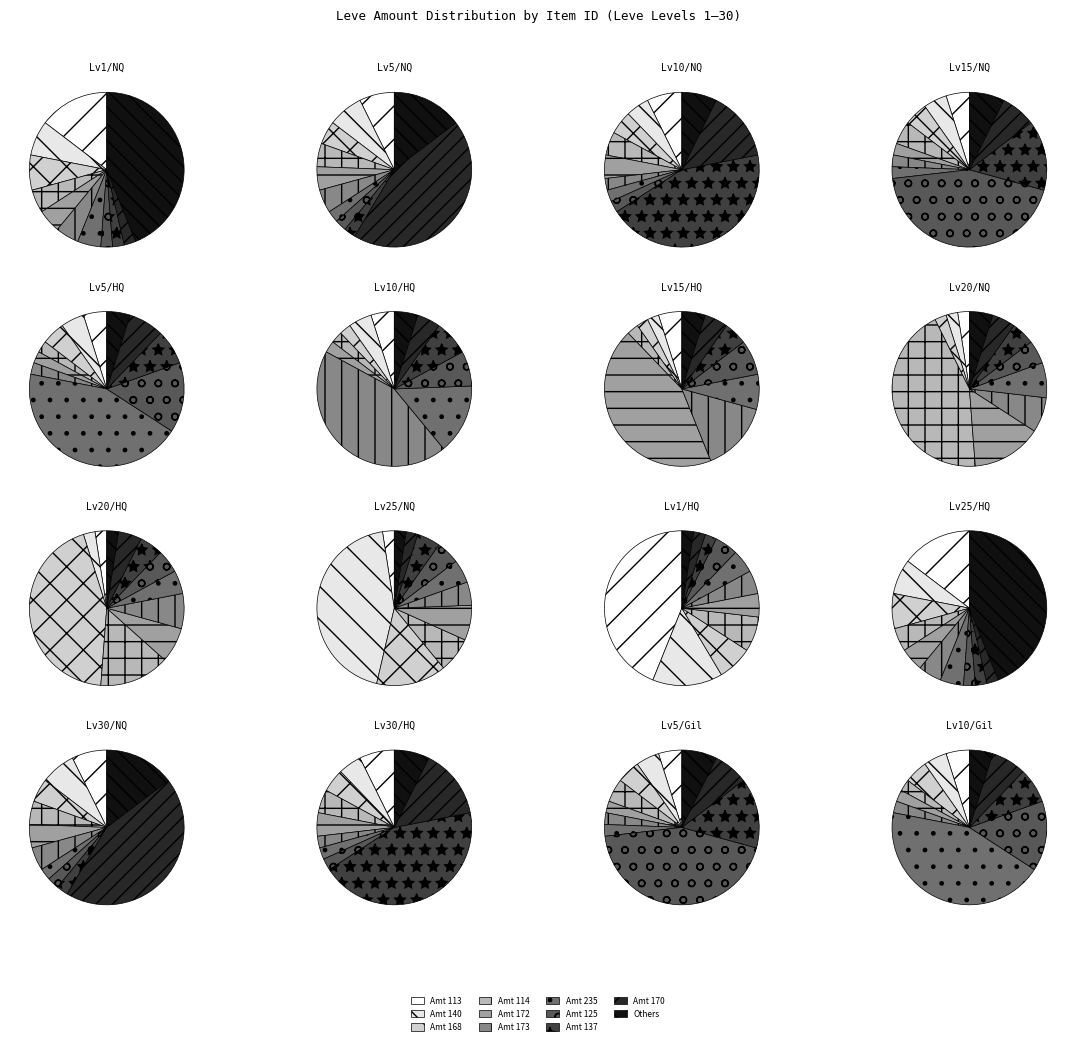

What percentage is NOT represented by 113?

85.4%